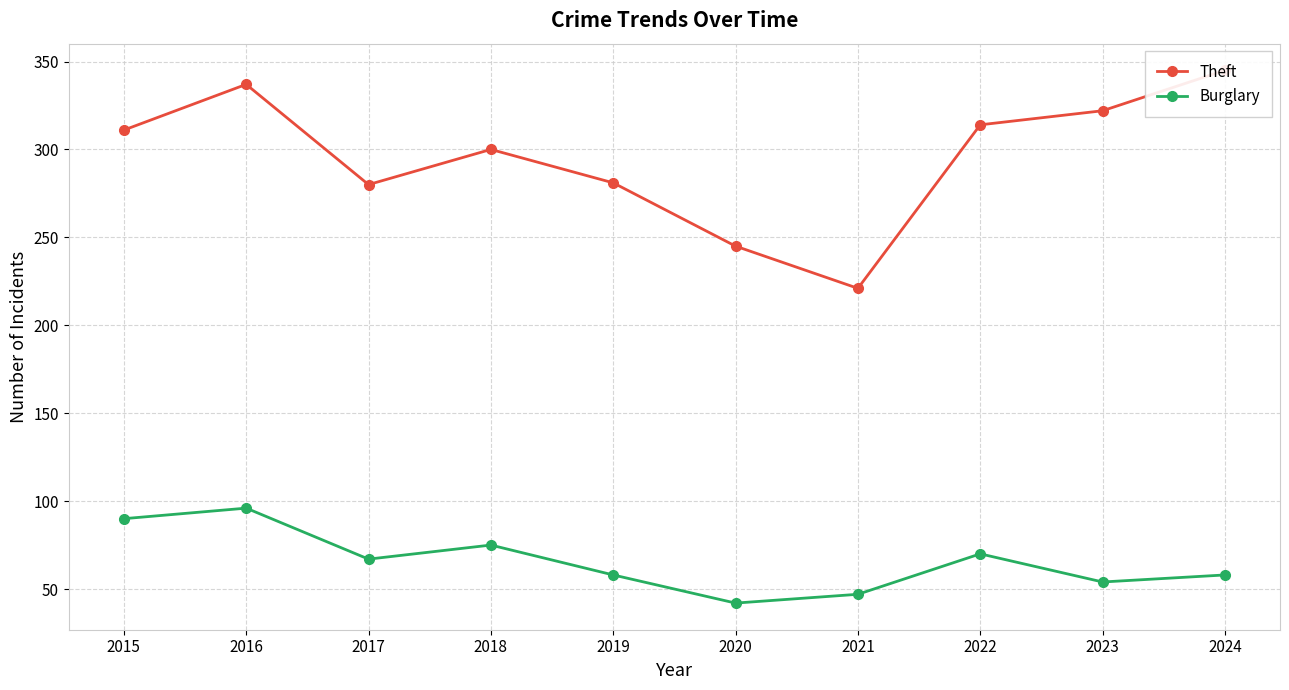

Reading right to left, list all the values displayed in this chart.

Theft: 2024=345	2023=322	2022=314	2021=221	2020=245	2019=281	2018=300	2017=280	2016=337	2015=311
Burglary: 2024=58	2023=54	2022=70	2021=47	2020=42	2019=58	2018=75	2017=67	2016=96	2015=90